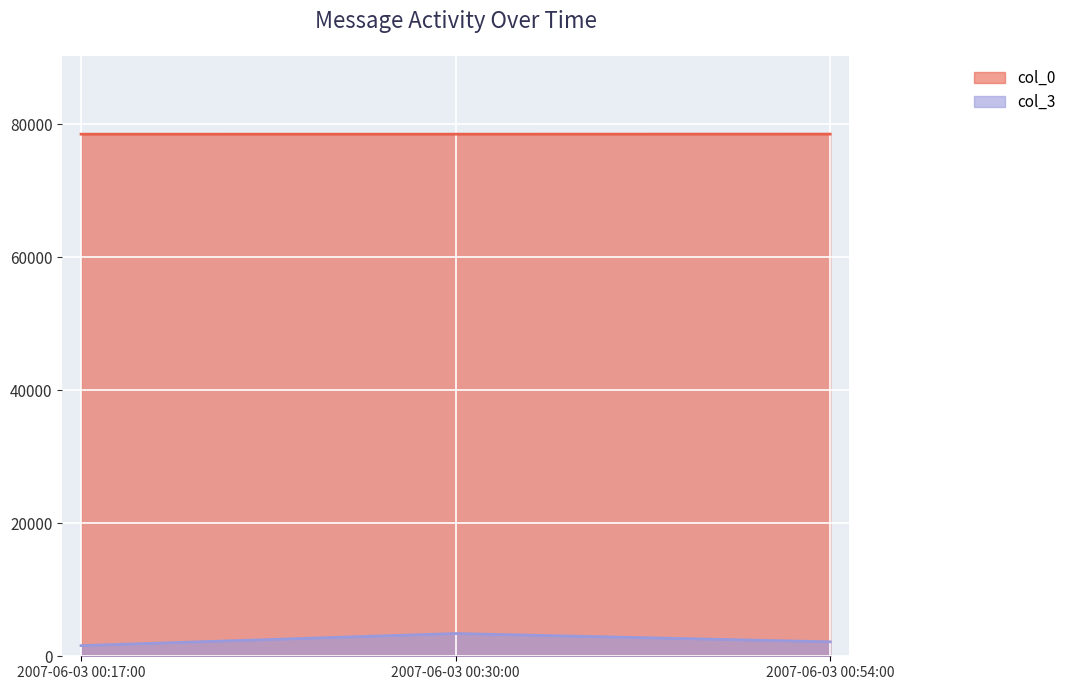

What is the average value of the col_0 series?

78519